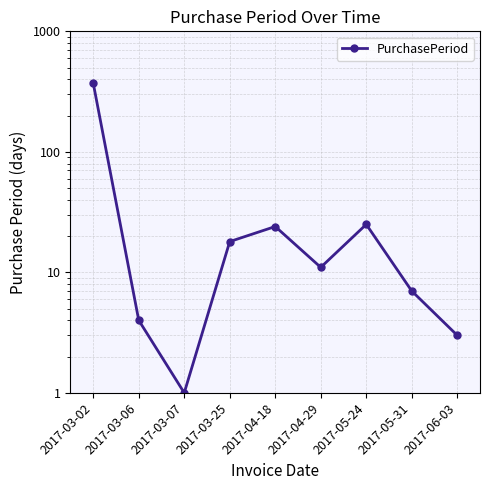

How many data points are less than 11?

4